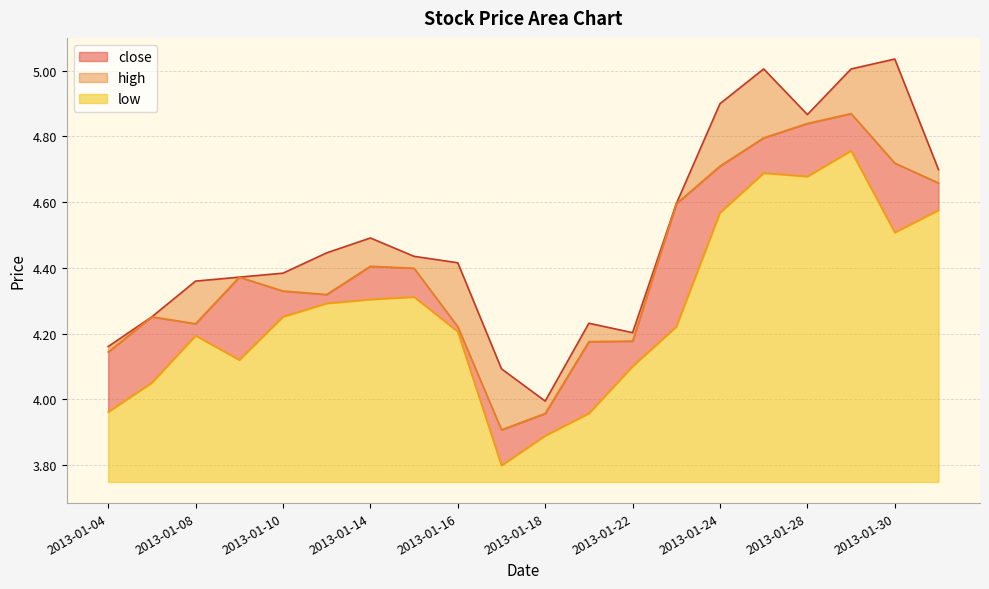

Does the chart have visible grid lines?

Yes